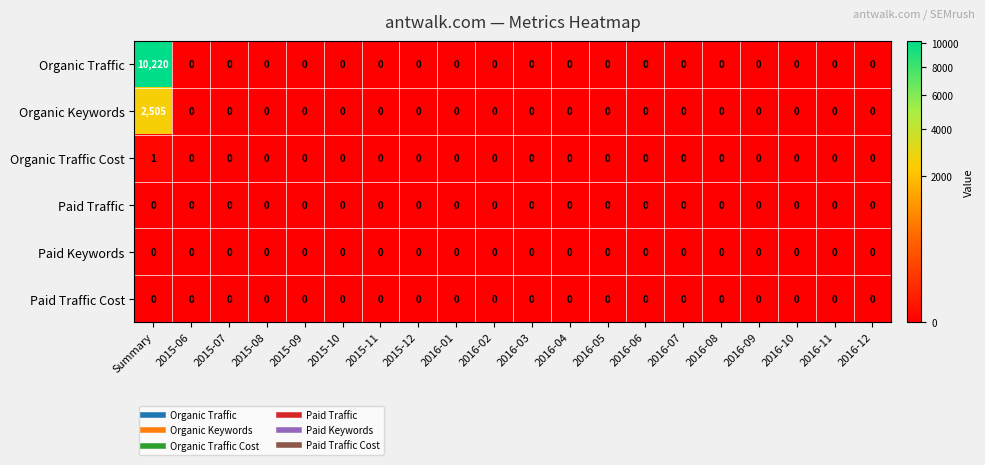

Which series has the largest total across all categories?

Organic Traffic